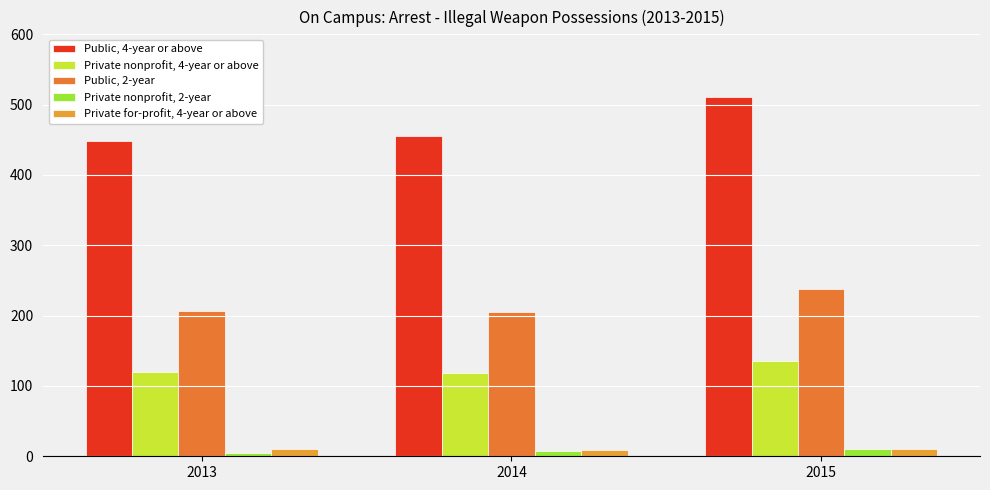

What is the sum of all Private nonprofit, 2-year values?

23